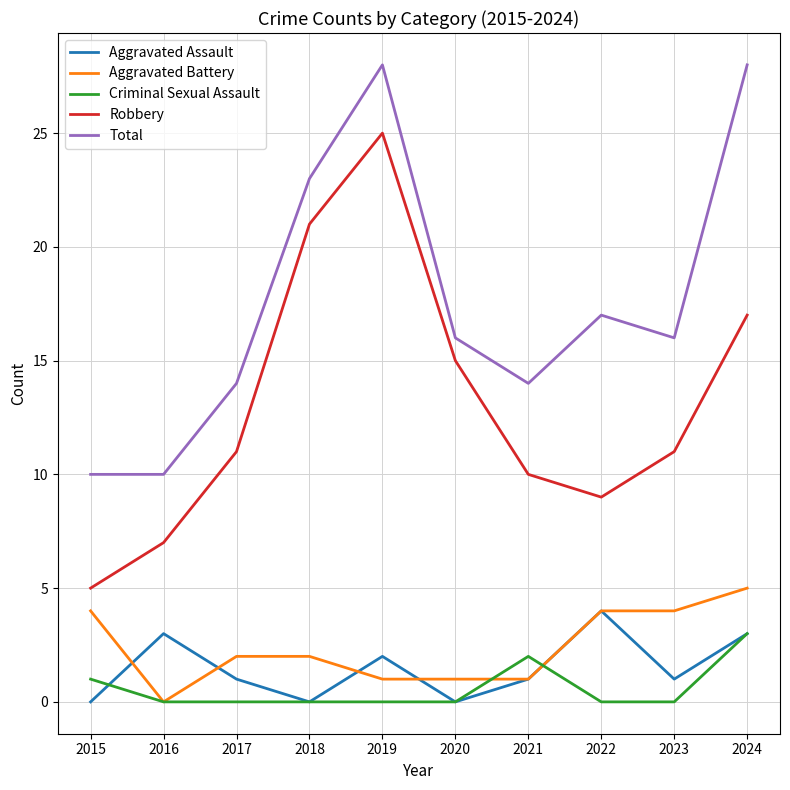

Which series has the largest range (max minus min)?

Robbery